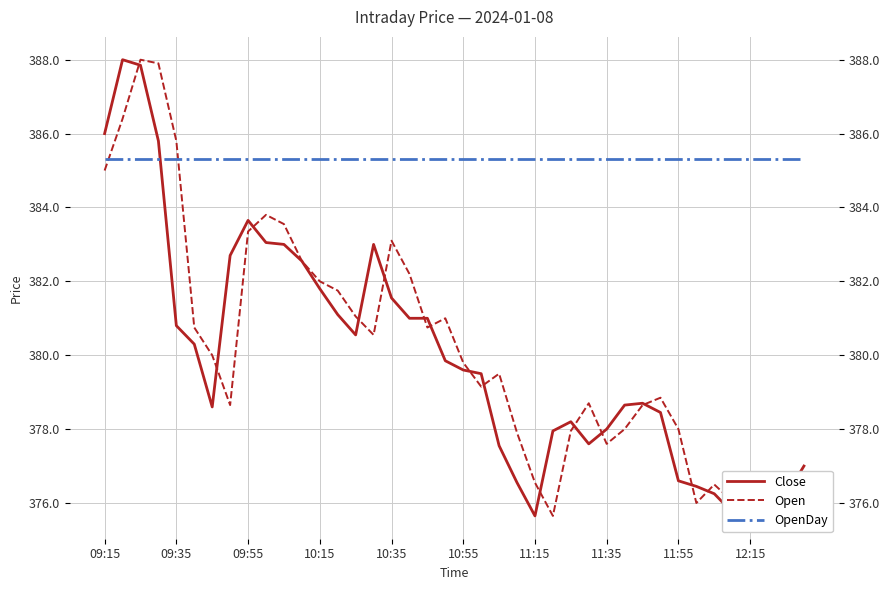

Is this an area chart (filled region under the line)?

No